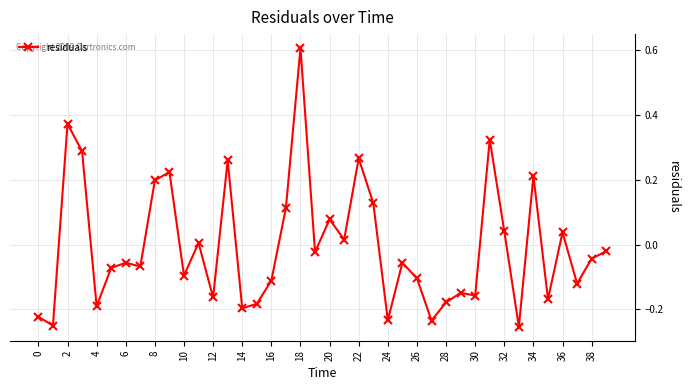

What is the difference between the maximum and second lowest values?

0.9